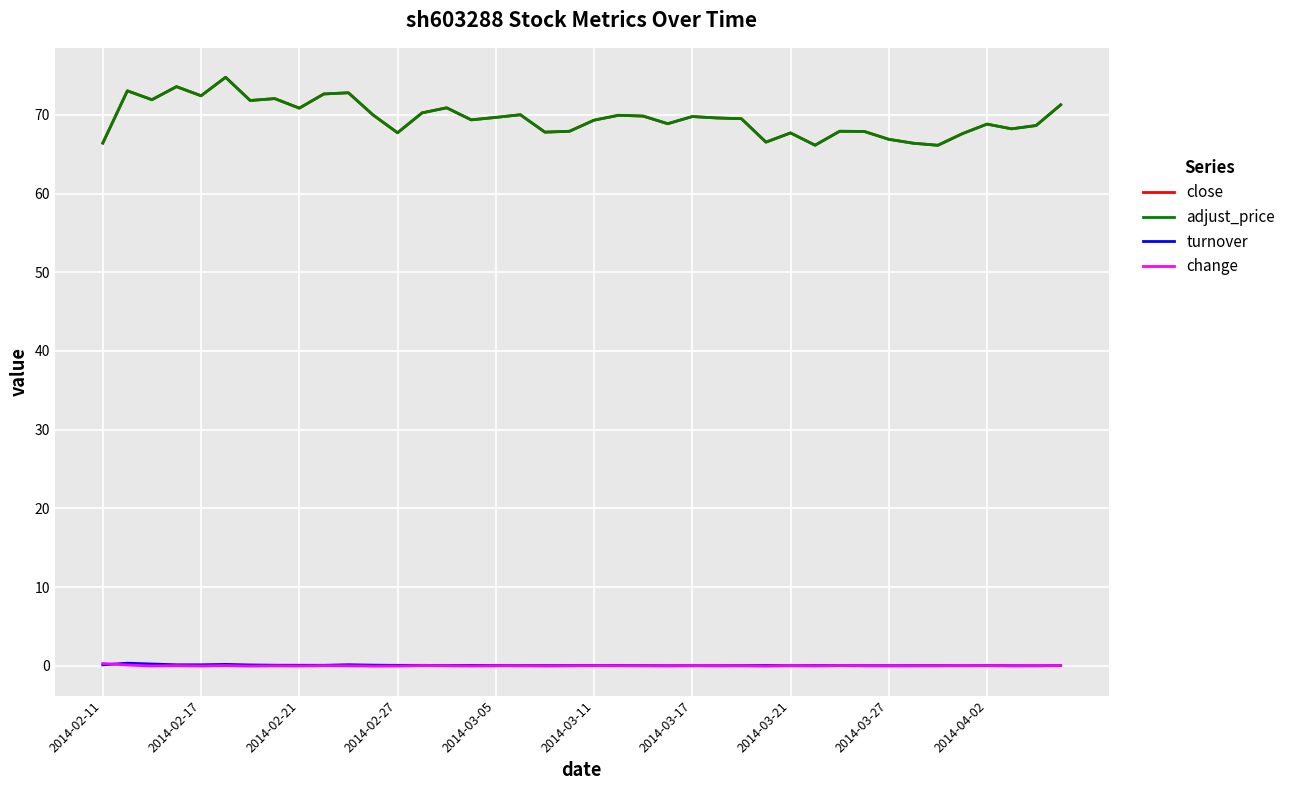

Which series has the widest spread of values?

close